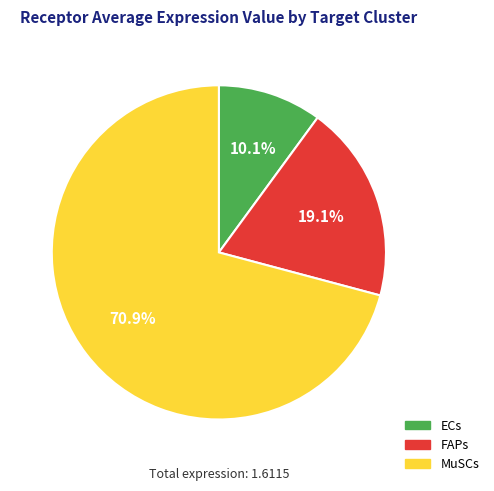

How many segments does this pie chart have?

3